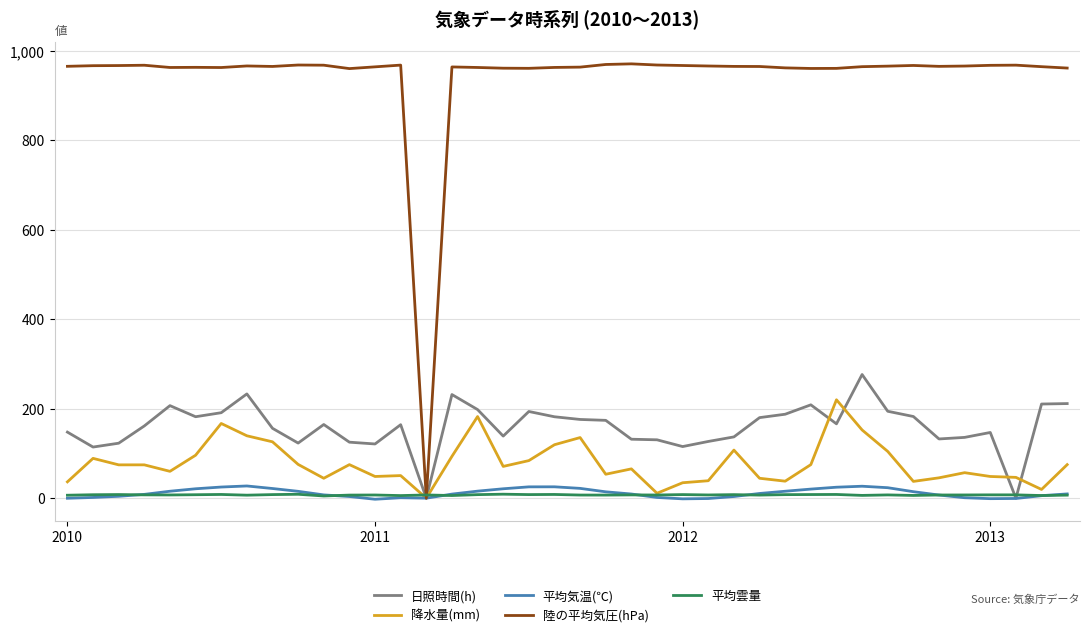

Which series has the largest range (max minus min)?

陸の平均気圧(hPa)